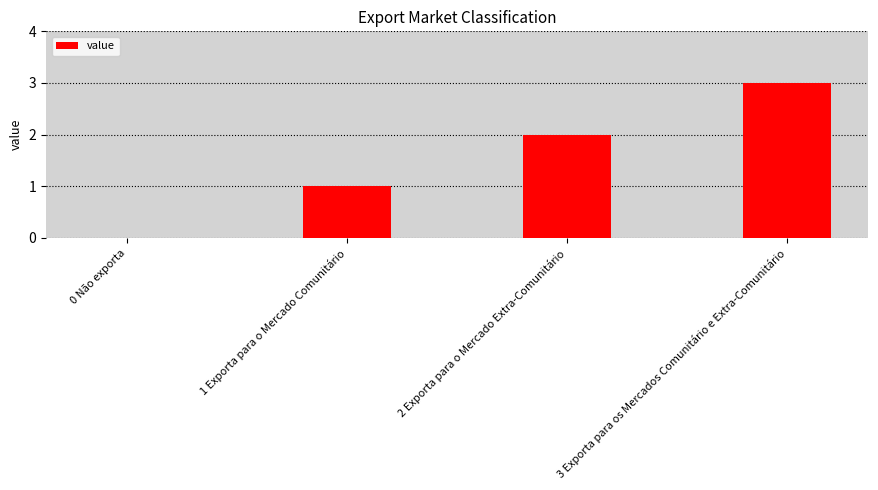

What is the change in value from 1 Exporta para o Mercado Comunitário to 3 Exporta para os Mercados Comunitário e Extra-Comunitário?

+2